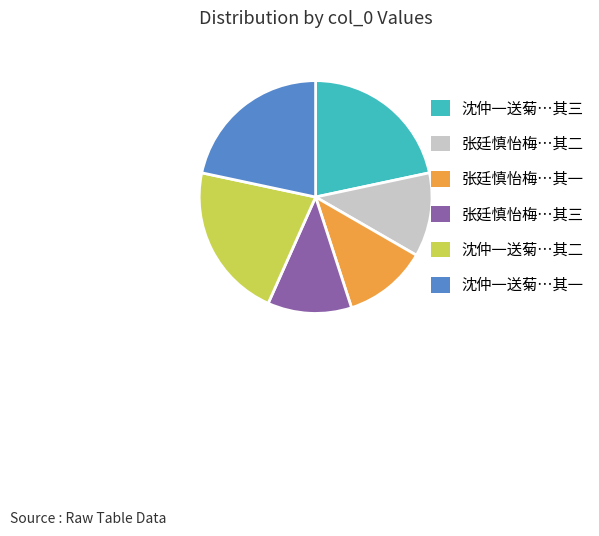

How many segments does this pie chart have?

6